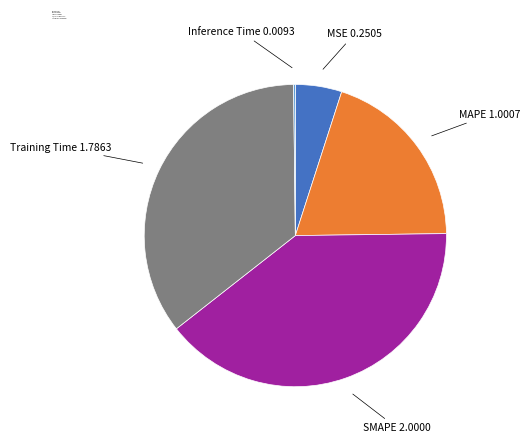

Does any single category account for the majority?

No